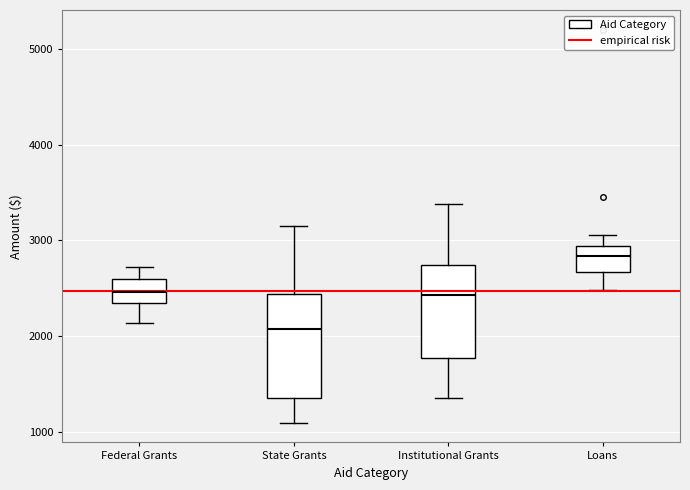

Reading left to right, transcribe this box plot: for each box, give where its median line is, the range the box spans, and where its two whiskers end, as read against the y-axis. The values are not printed on the chart, so give them approximately, as read against the axis.

Federal Grants: median 2500, box 2300 to 2600, whiskers 2100 to 2700
State Grants: median 2100, box 1400 to 2400, whiskers 1100 to 3100
Institutional Grants: median 2400, box 1800 to 2700, whiskers 1400 to 3400
Loans: median 2800, box 2700 to 2900, whiskers 2500 to 3100